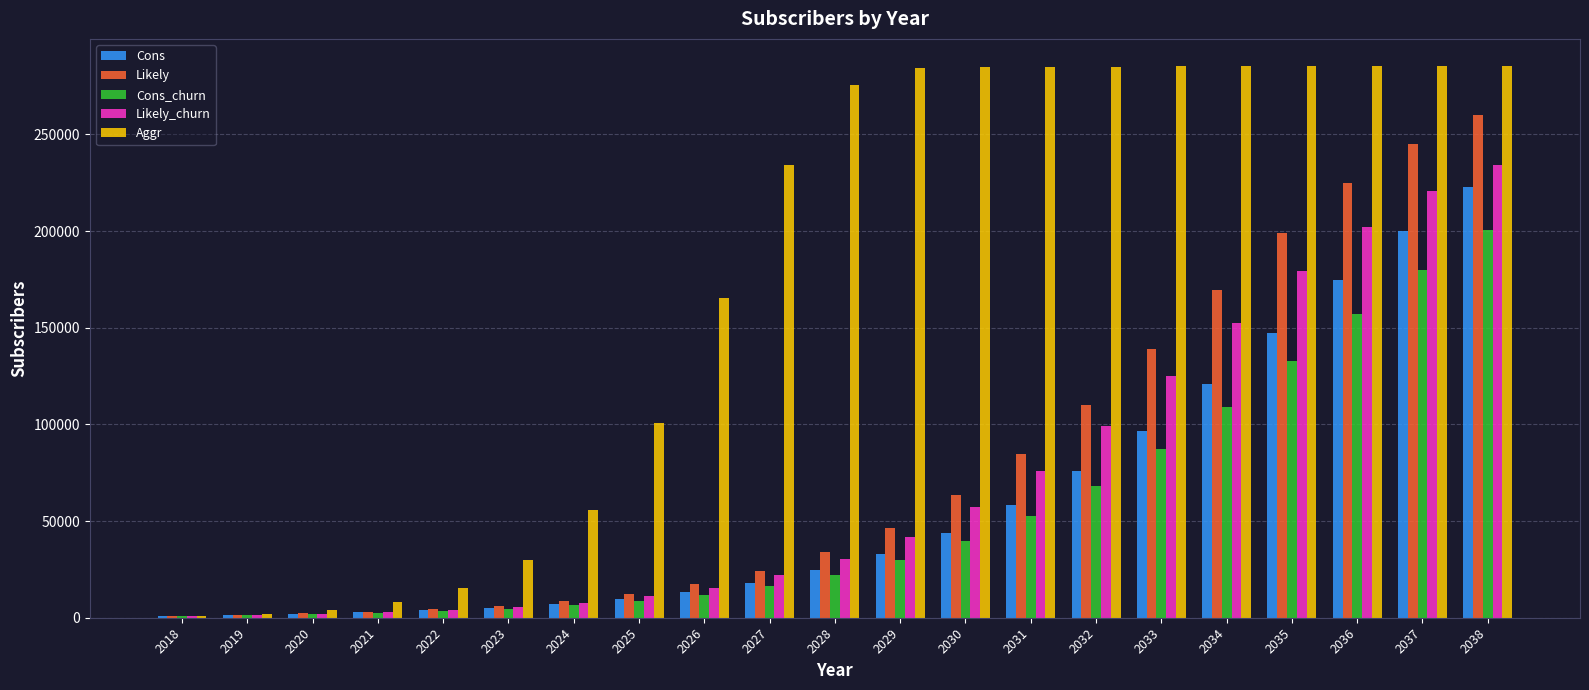

What is the maximum value shown in the chart?

285120